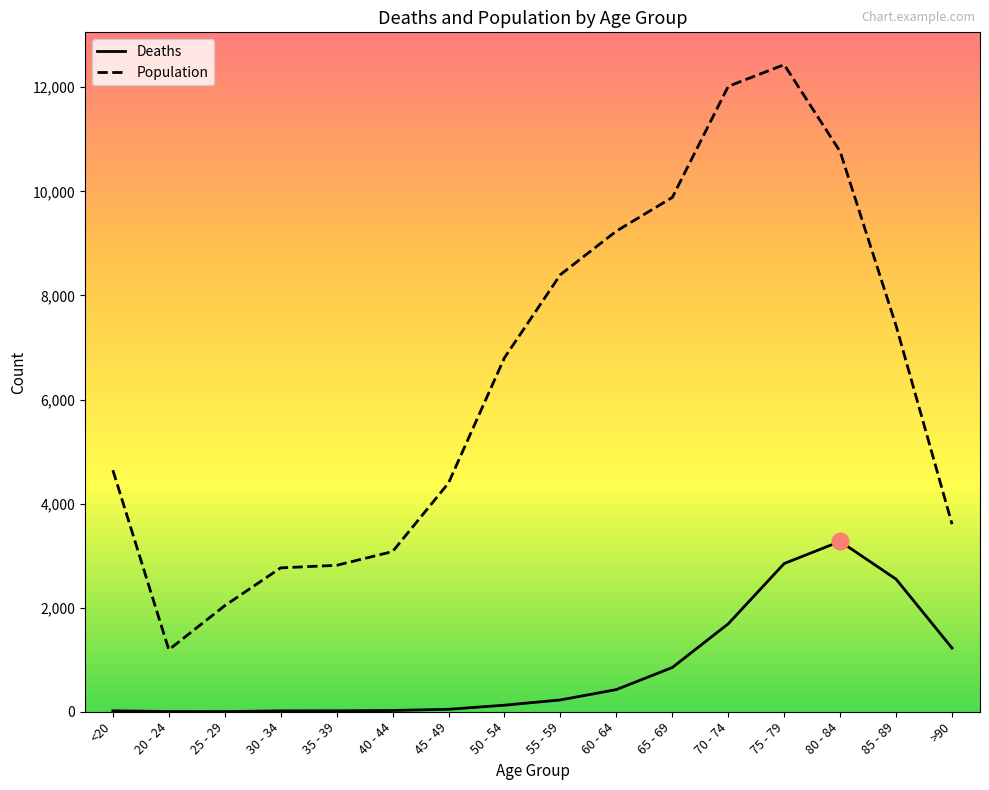

True or false: Population and Deaths cross at least once.

False